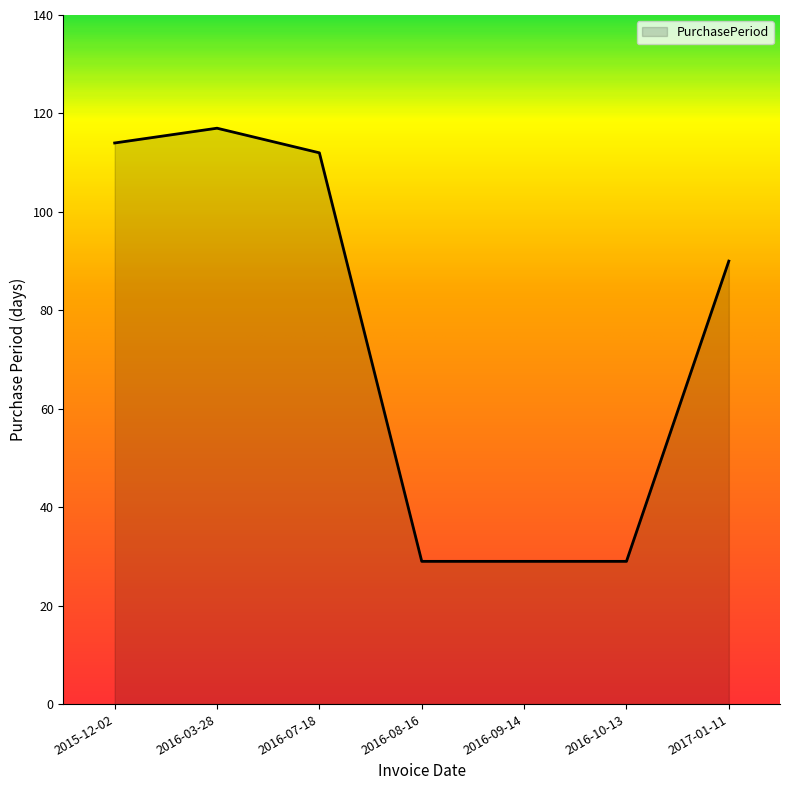

True or false: there are more than 2 points higher than both neighbors.

False